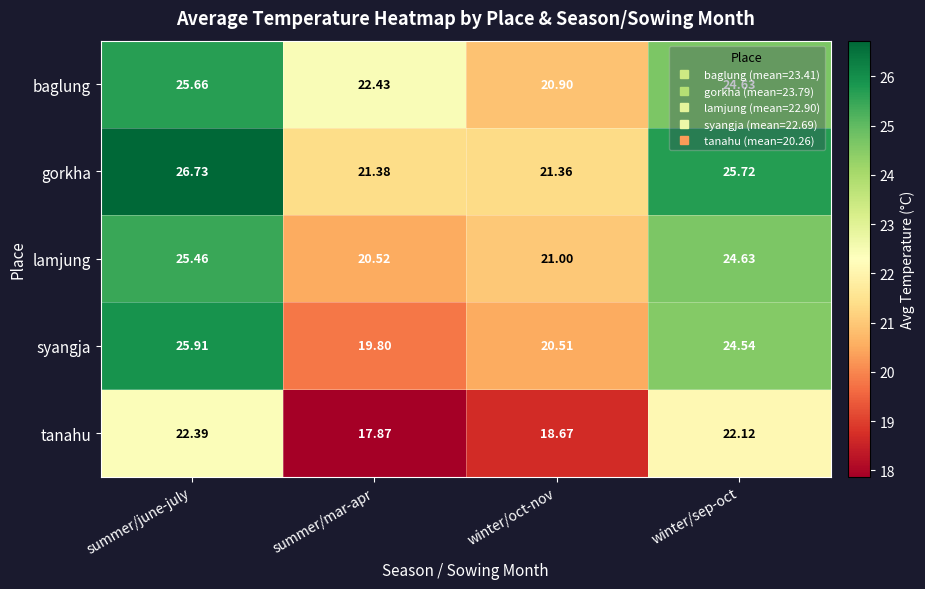

Which series has the largest total across all categories?

gorkha